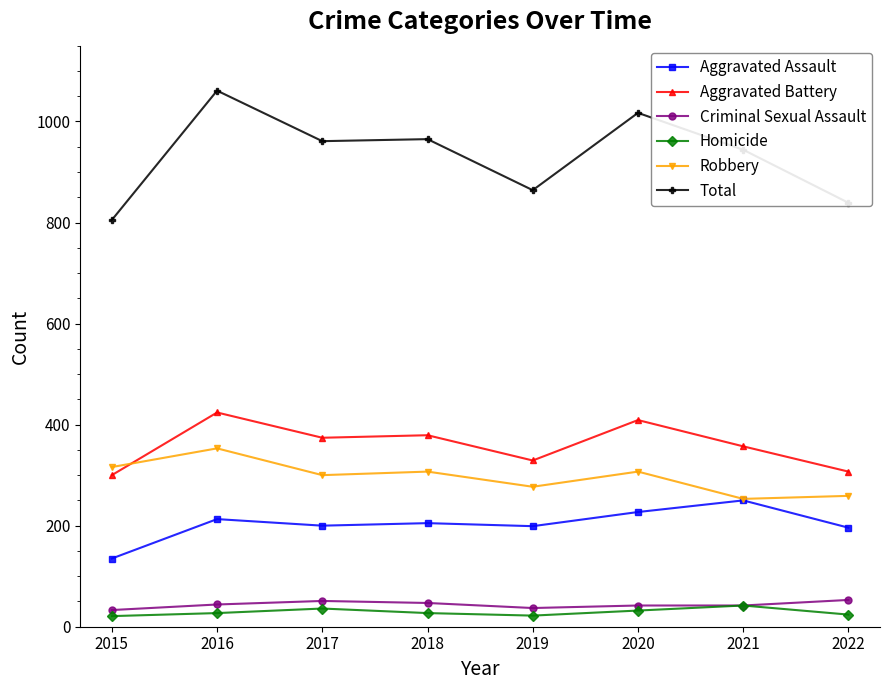

List the series in order of their peak value, lowest first.

Homicide, Criminal Sexual Assault, Aggravated Assault, Robbery, Aggravated Battery, Total